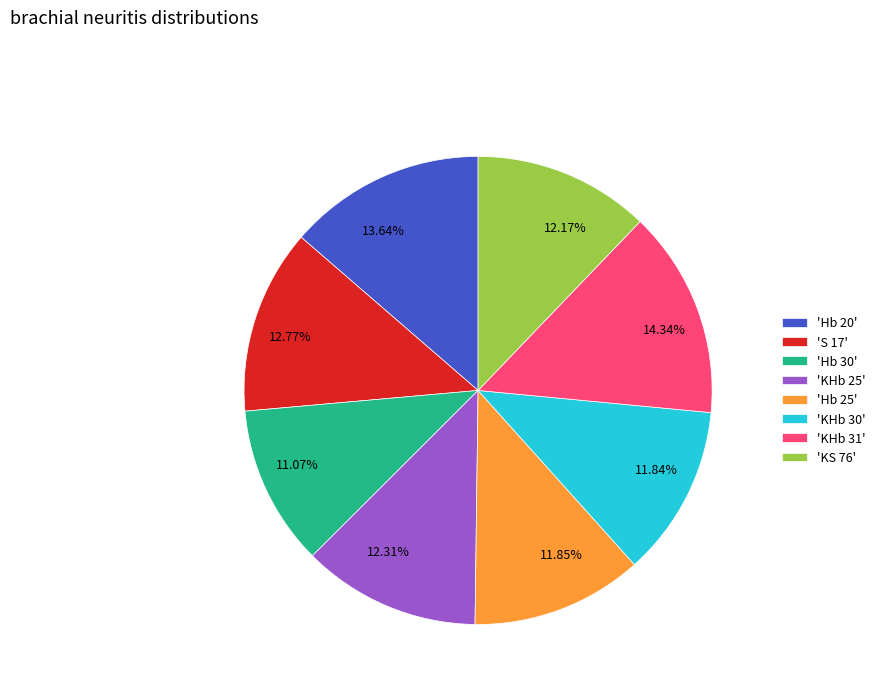

Combined, do 11.84% and 14.34% account for over 50%?

No